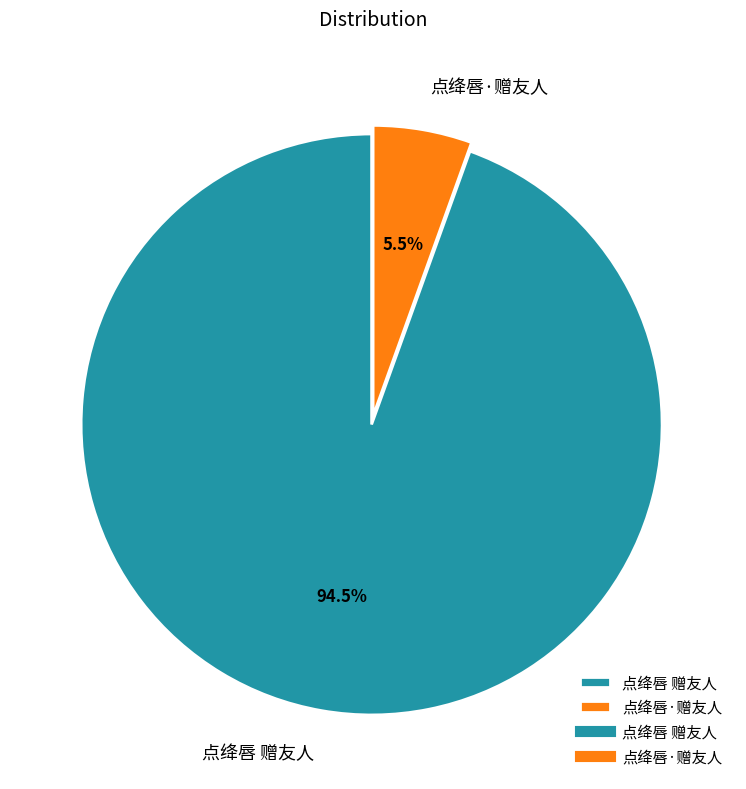

Which category accounts for the majority?

点绛唇 赠友人